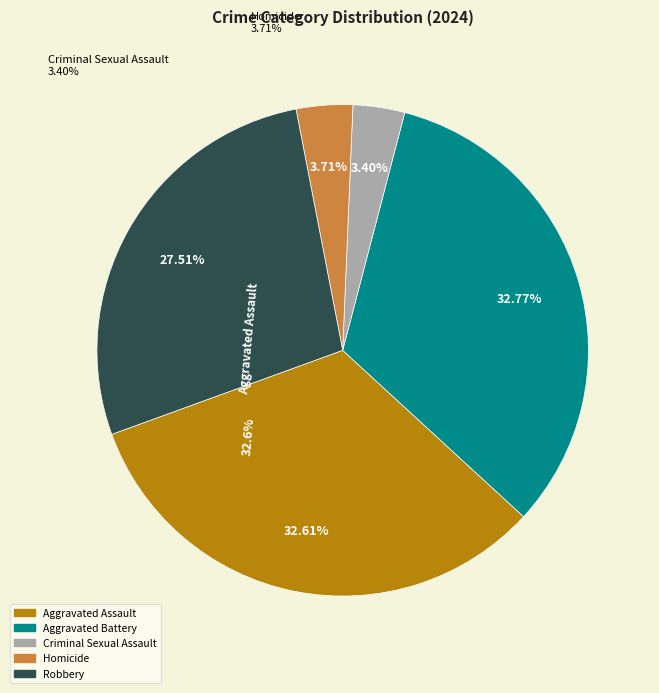

Which category has the biggest portion of the pie?

Aggravated Battery